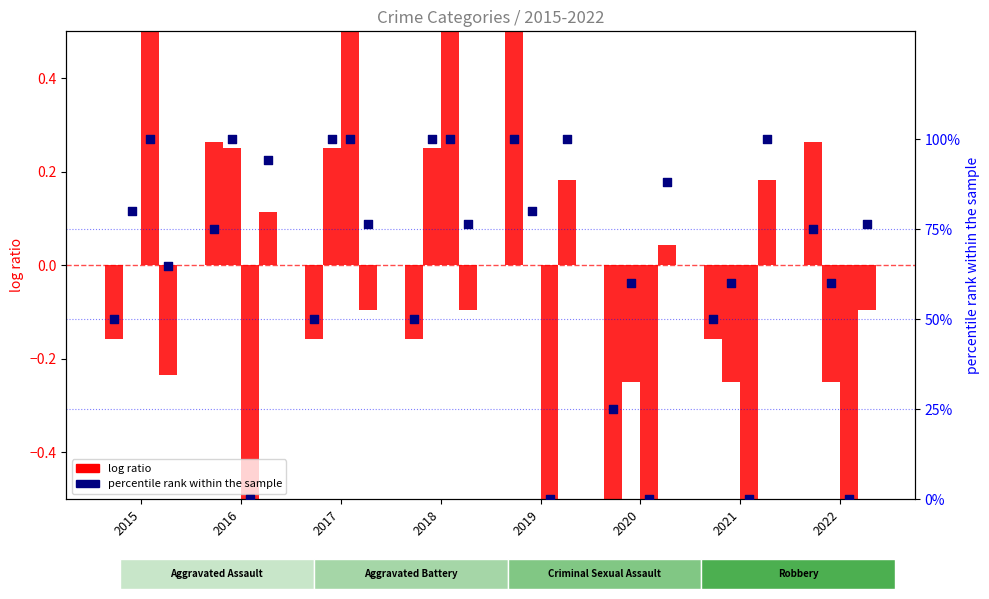

Which series contains the highest Y value?

percentile rank within the sample